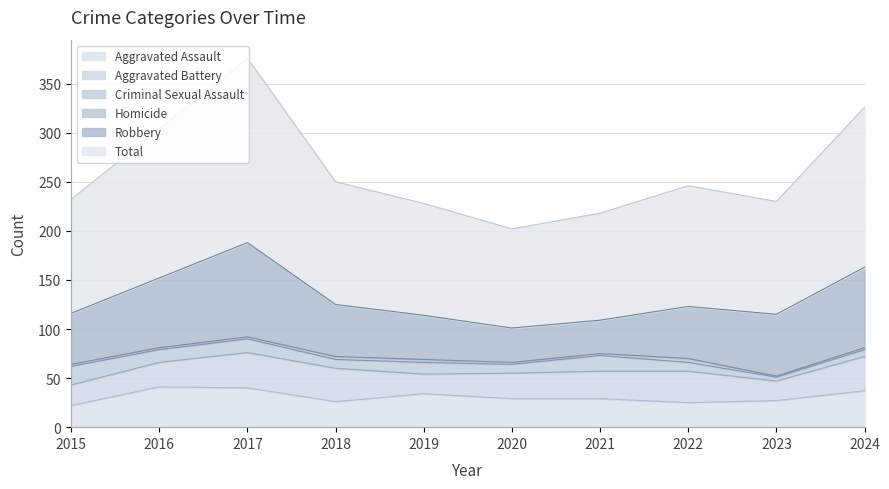

What is the sum of the Robbery values at 2021 and 2023?

97